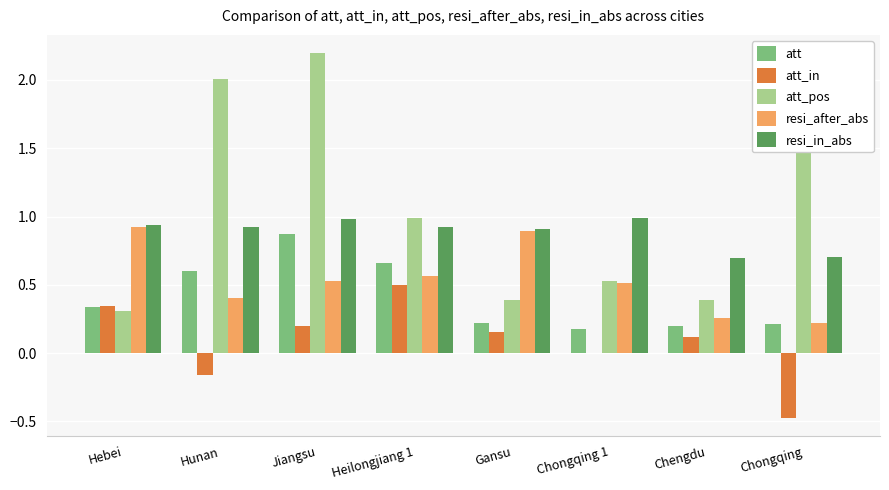

What is the highest value of the resi_in_abs series?

1.0